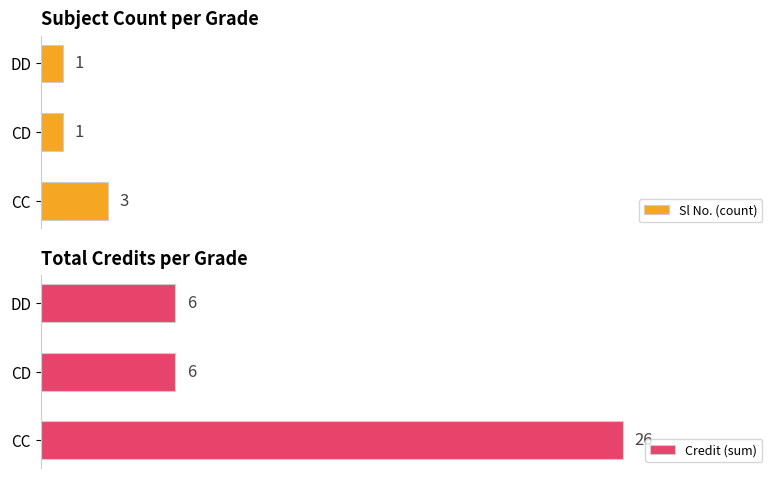

At CD, list the series in order from smallest to largest.

Sl No. (count), Credit (sum)